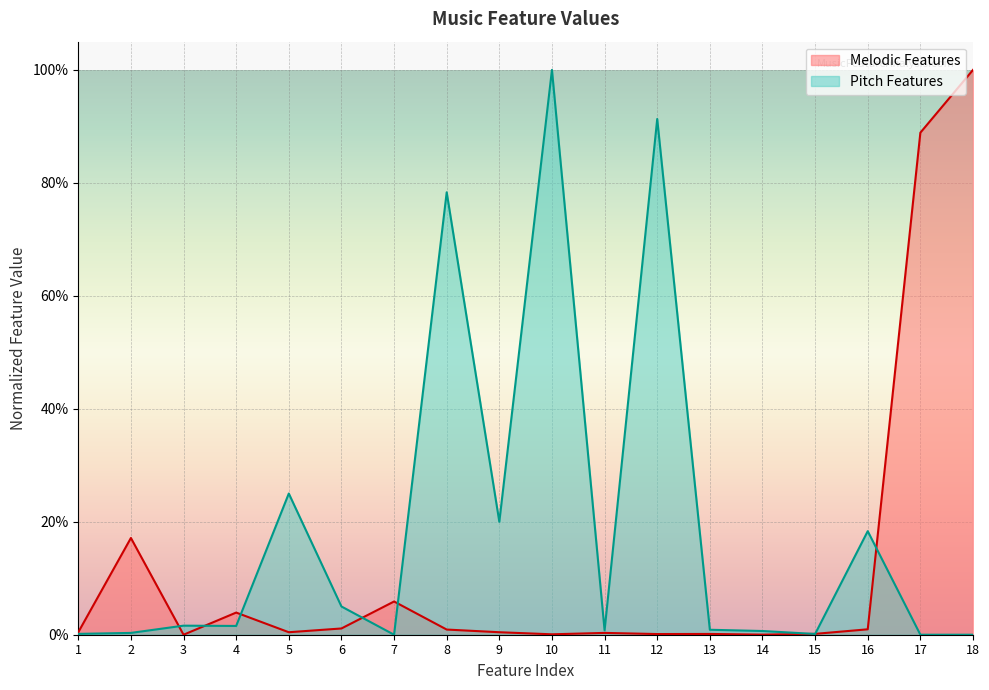

Where do Pitch Features and Melodic Features first cross each other?

2 and 3